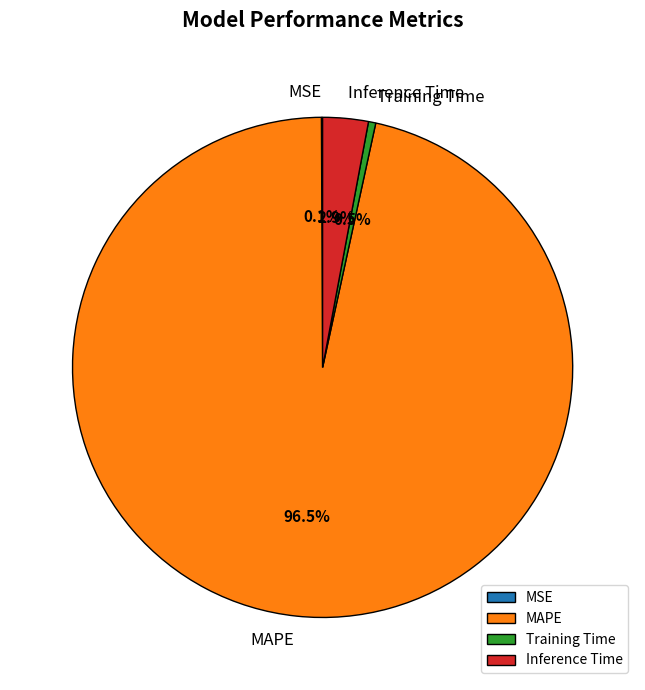

What percentage do Training Time and Inference Time together represent?

3.4%